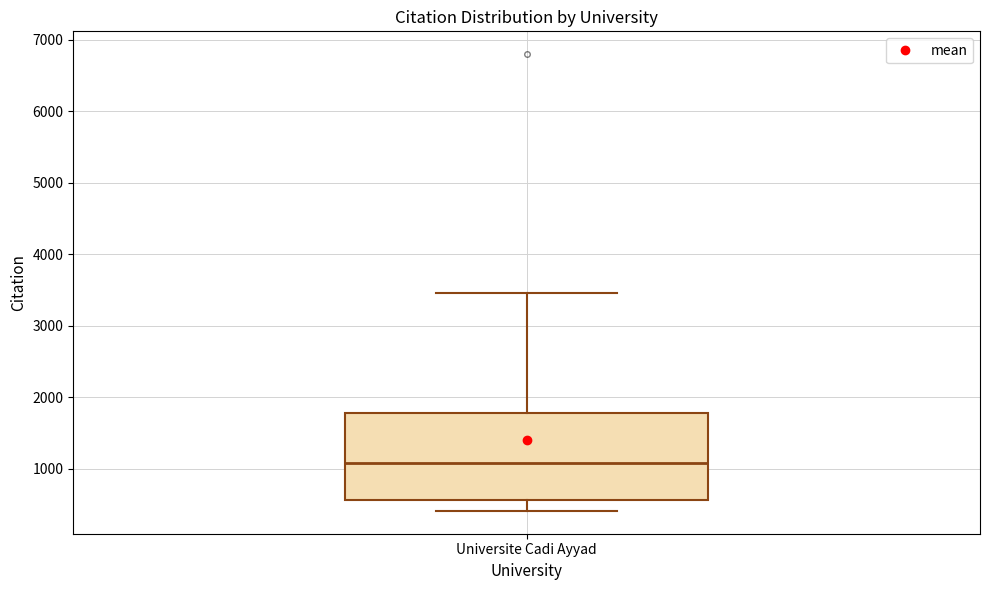

Where is the upper edge of the box for Universite Cadi Ayyad on the y-axis? The values are not printed on the chart, so give them approximately, as read against the axis.

1800